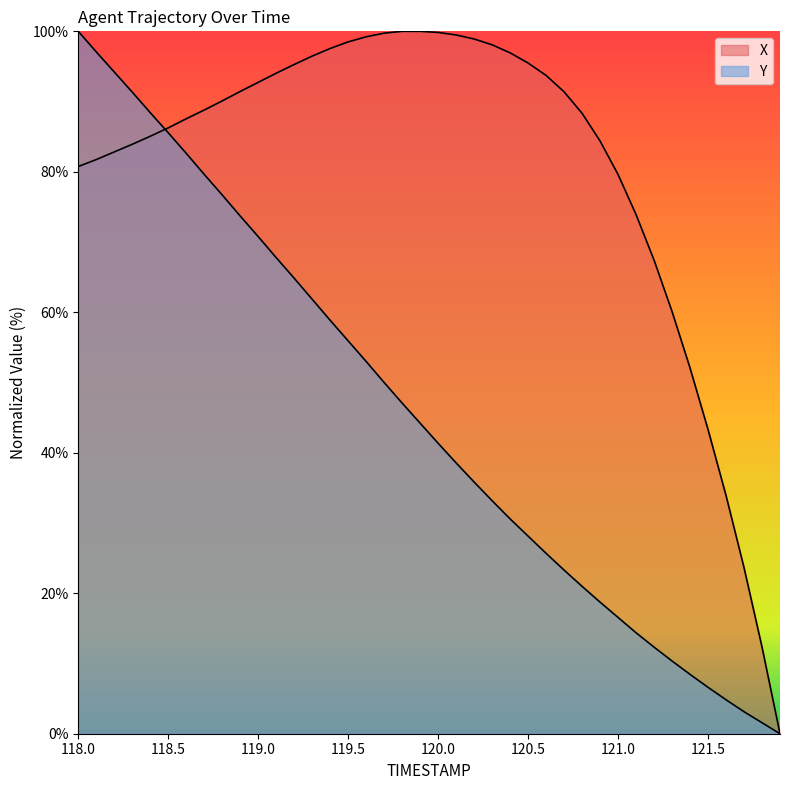

Rank the series by their average value, from highest to lowest.

X, Y